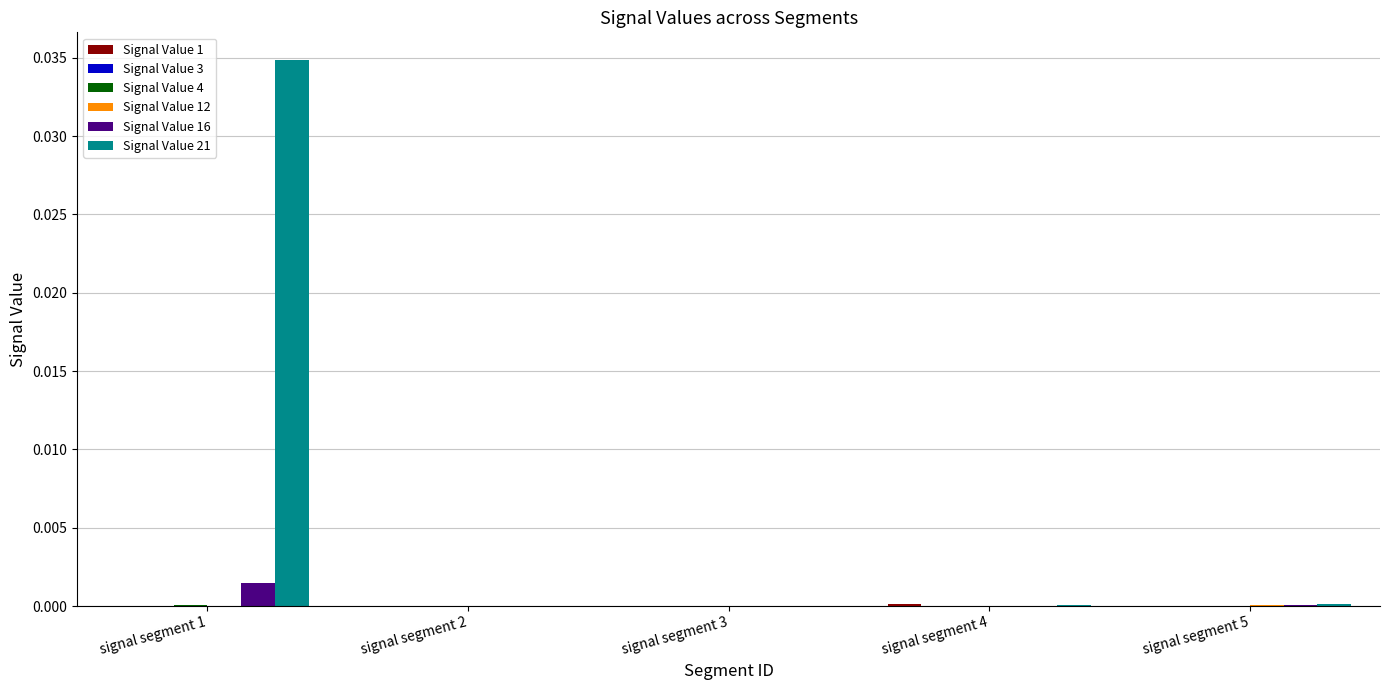

Are the bars horizontal?

No